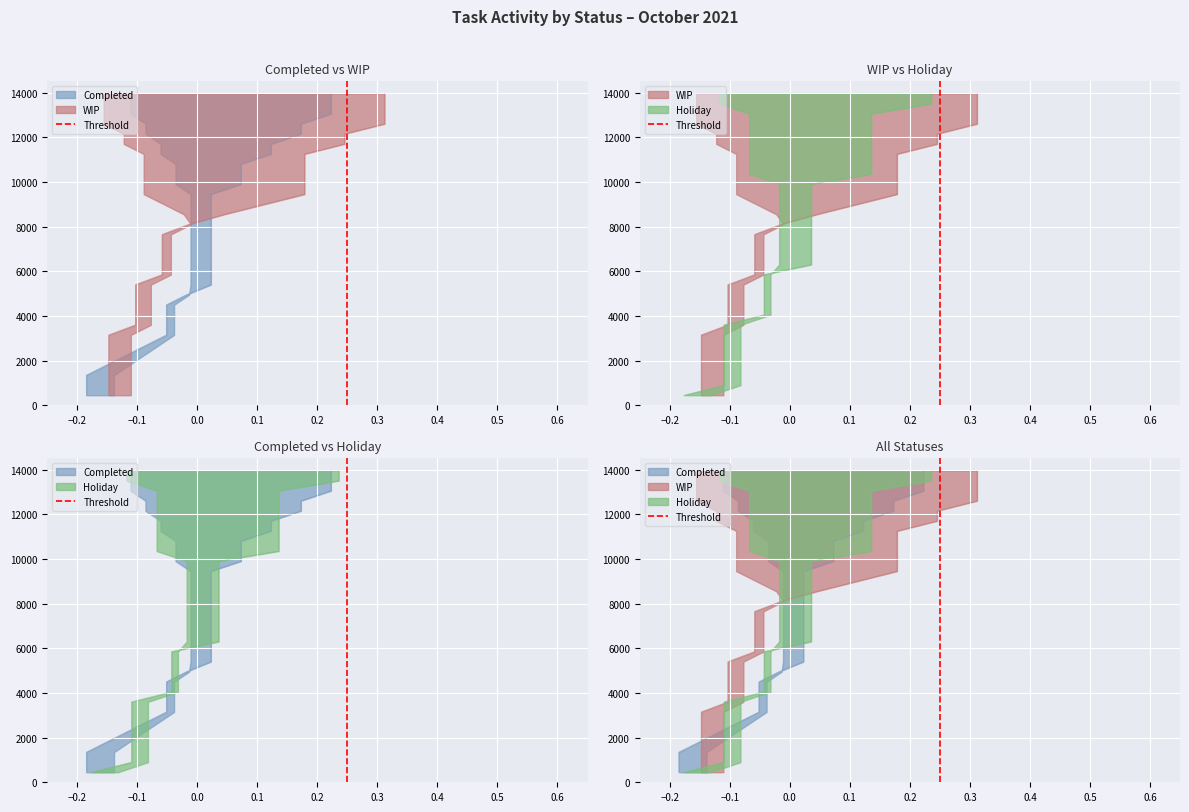

How many values are between 0 and 1?

2